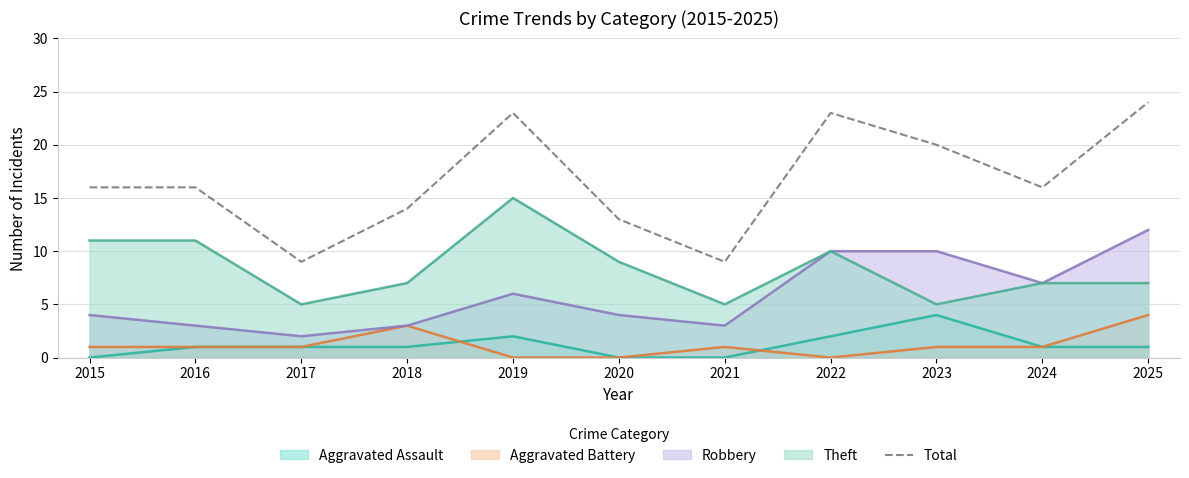

List the labels in order of value, largest first.

2025, 2019, 2022, 2023, 2015, 2016, 2024, 2018, 2020, 2017, 2021